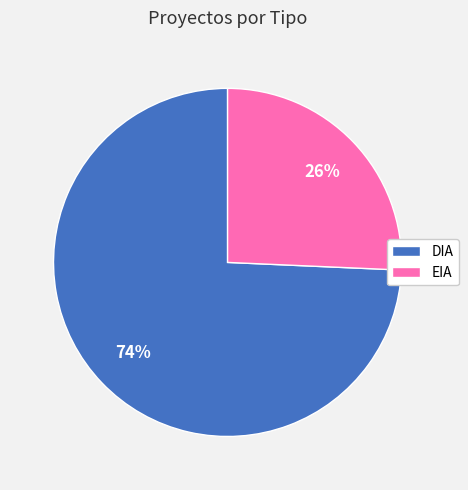

To the nearest percent, what is the combined percentage of EIA and DIA?

100%